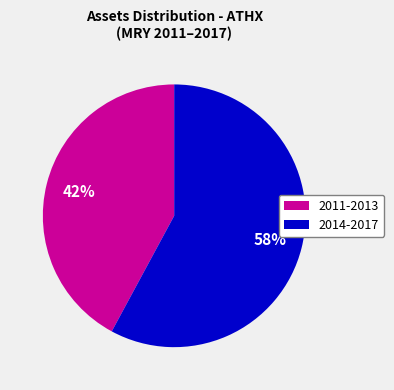

How many segments does this pie chart have?

2